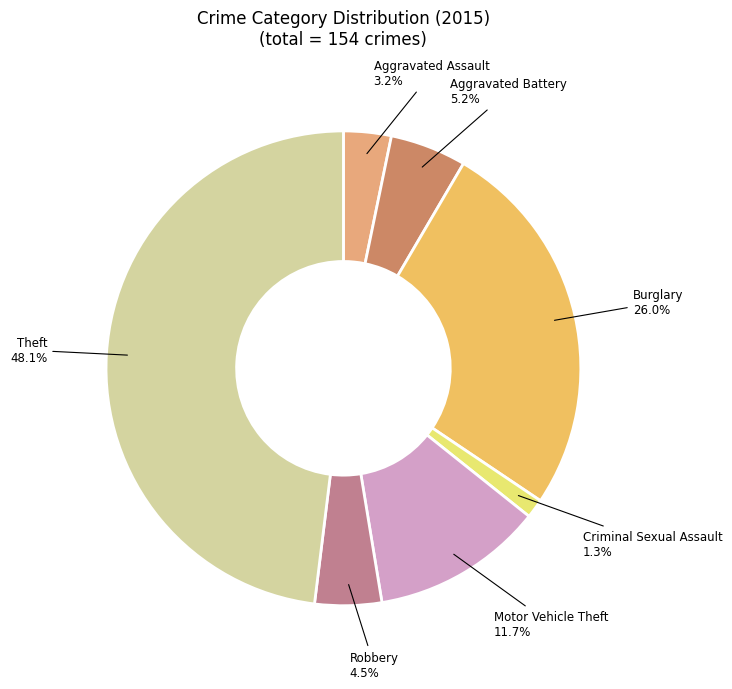

Is there any slice that represents more than half of the pie?

No